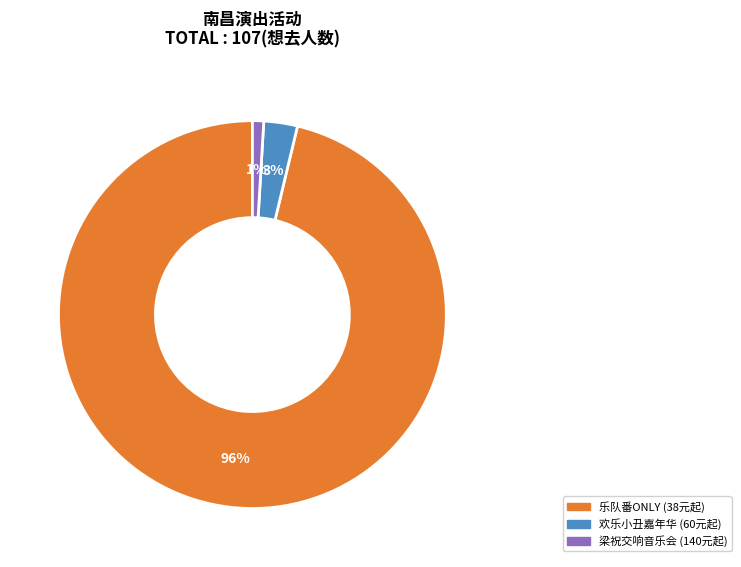

Which slice is the smallest?

梁祝交响音乐会 (140元起)